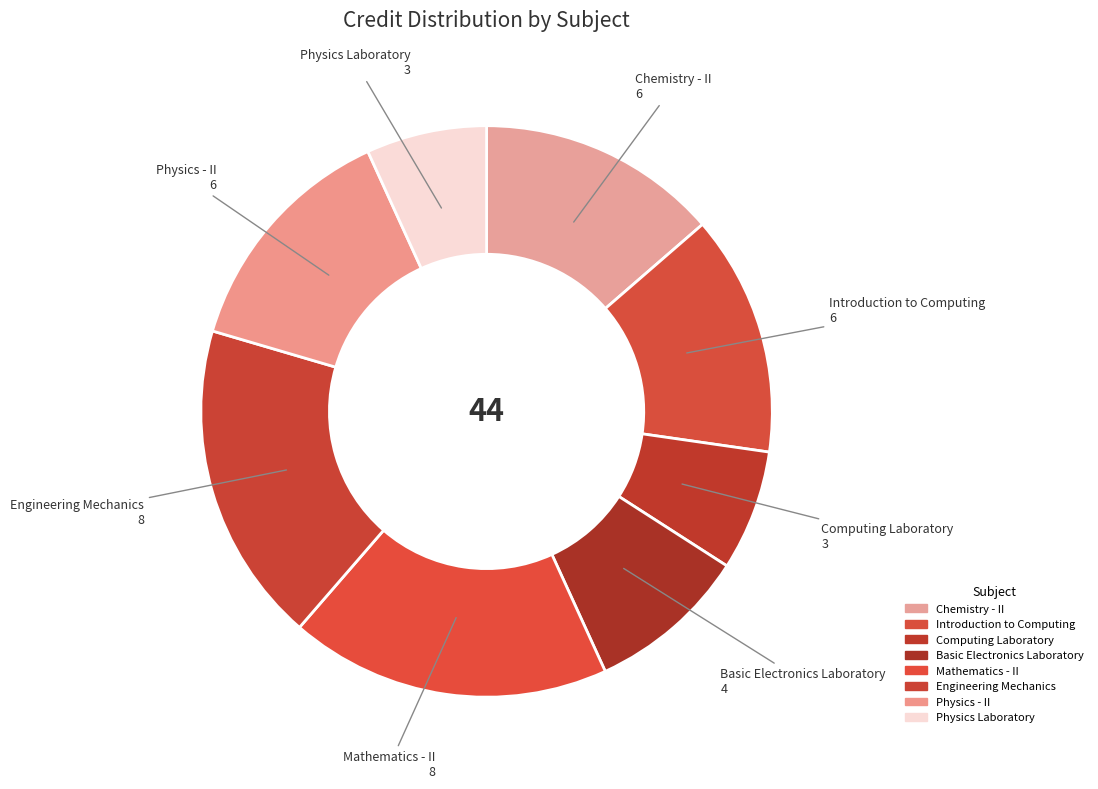

The Engineering Mechanics slice represents 18% of the pie. True or false?

True